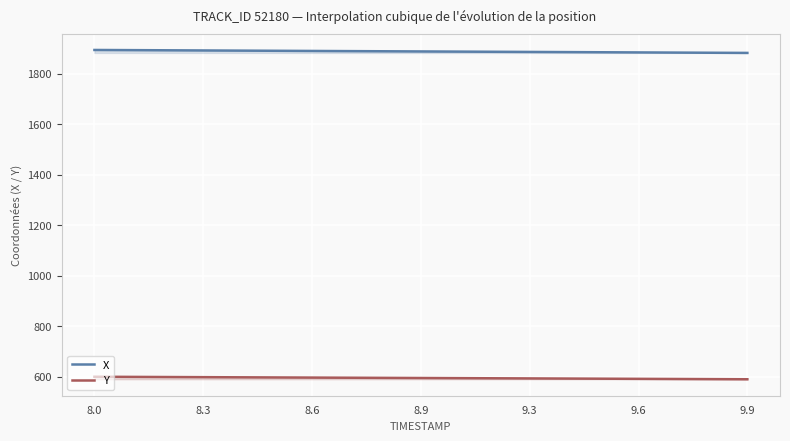

What is the difference between the maximum and minimum values in the Y series?

9.9